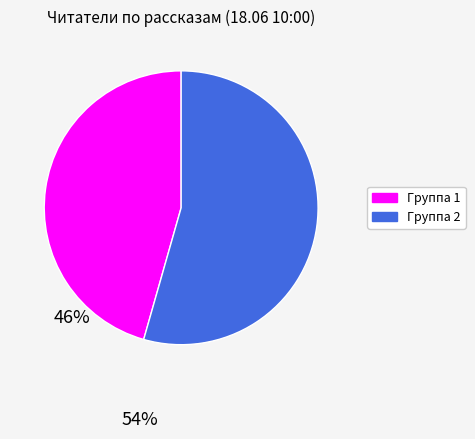

Is there any slice that represents more than half of the pie?

Yes